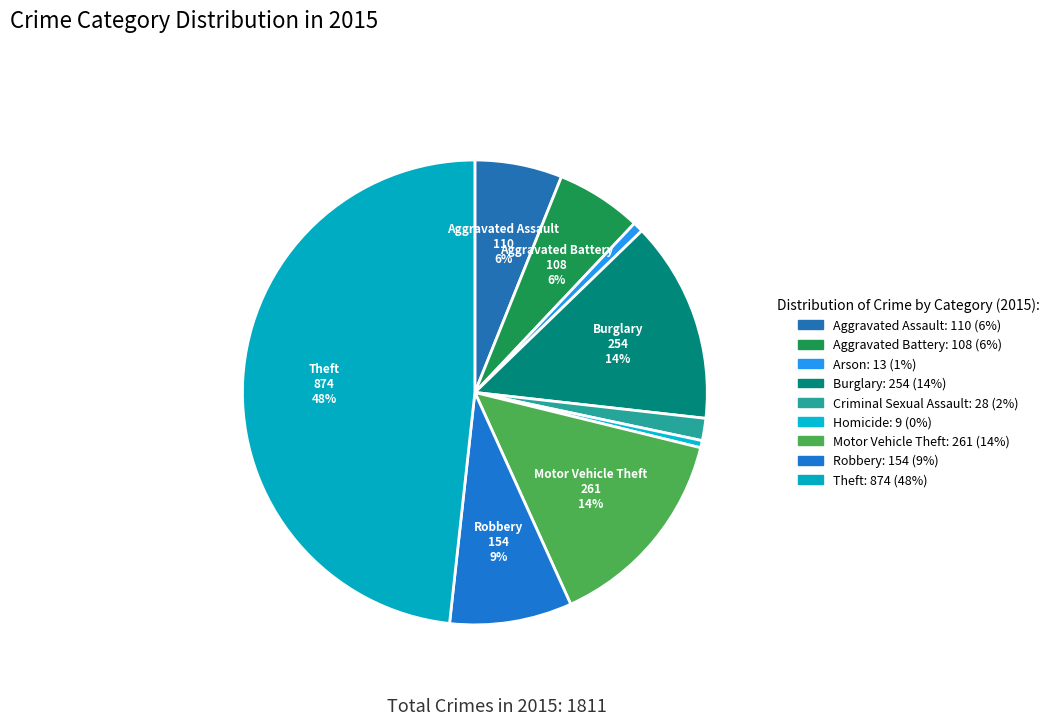

The Motor Vehicle Theft slice represents 14% of the pie. True or false?

True